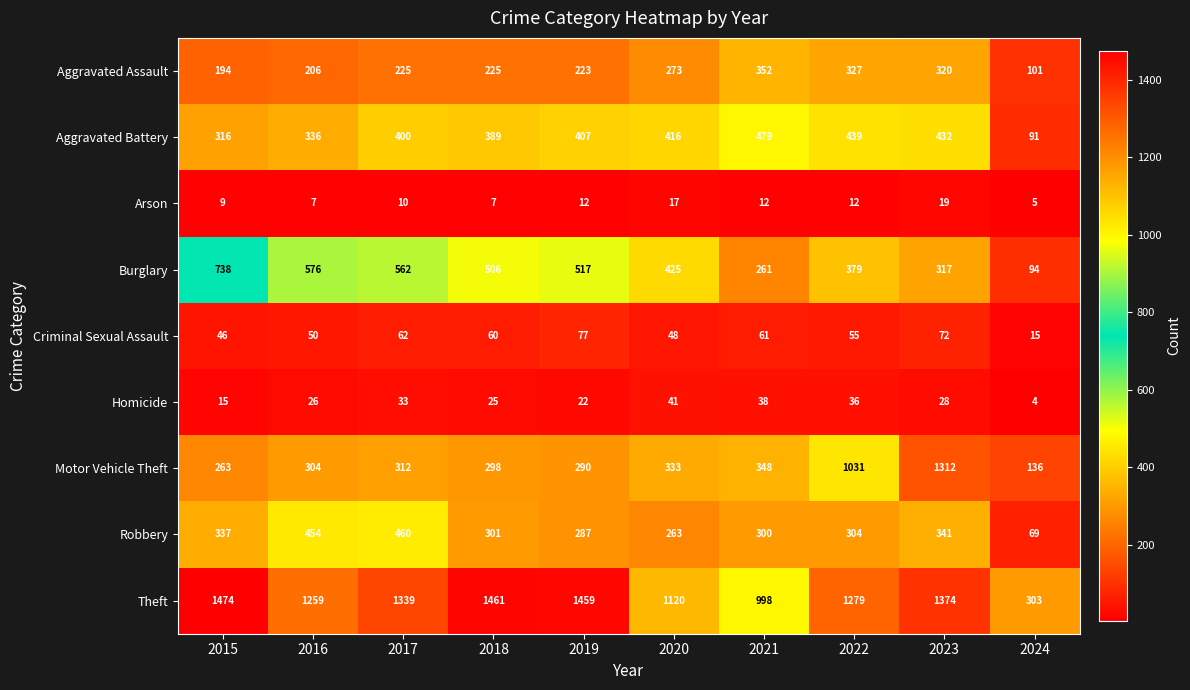

Between 2015 and 2024, which series saw the biggest shift?

Theft